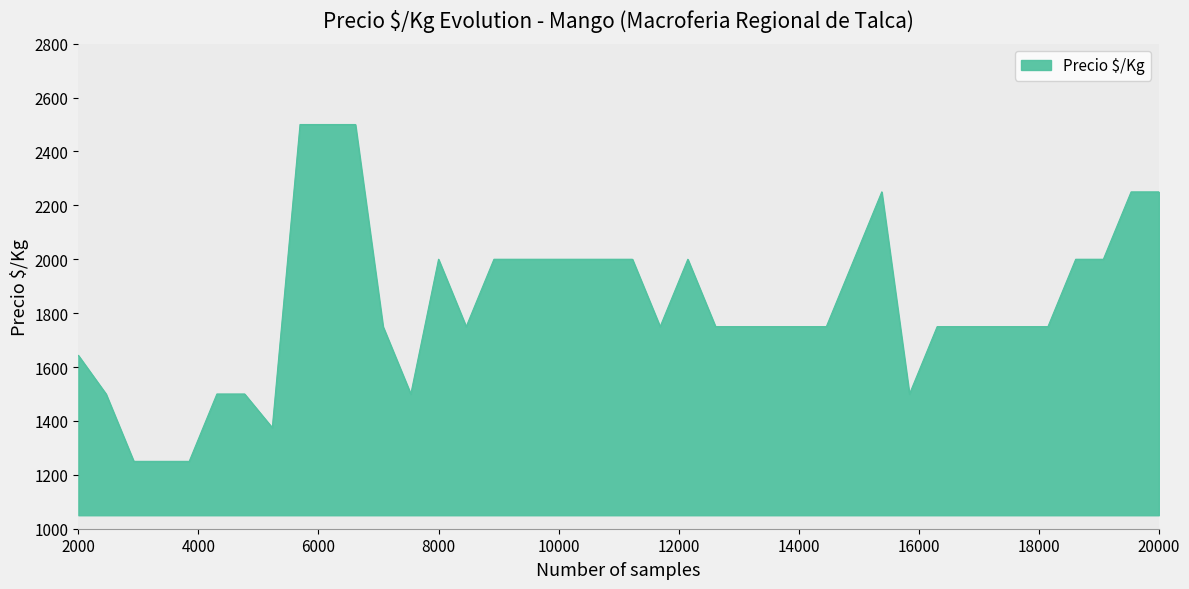

What is the smallest value displayed?

1250